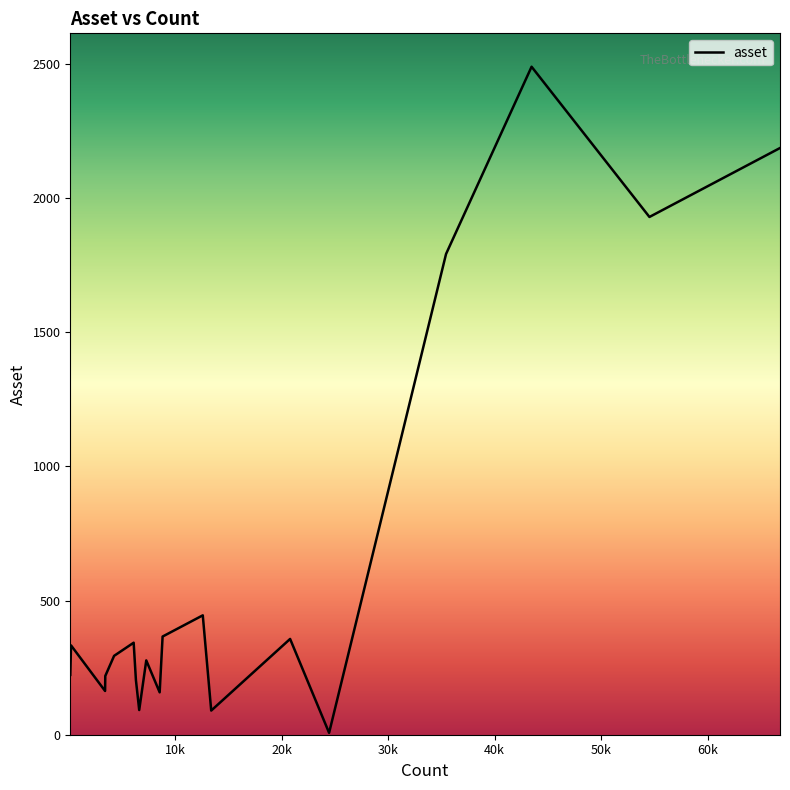

What is the difference between the maximum and minimum values?

2483